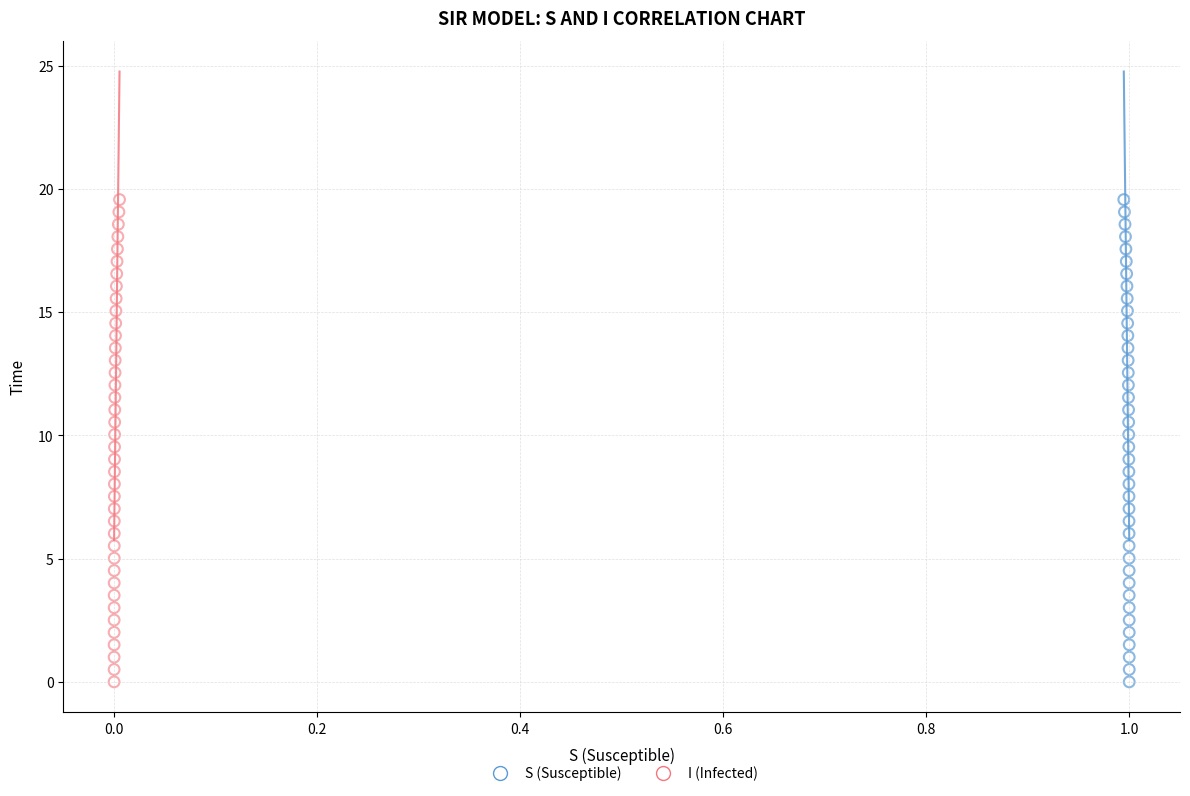

What are all the series names shown in the legend?

S (Susceptible), I (Infected)